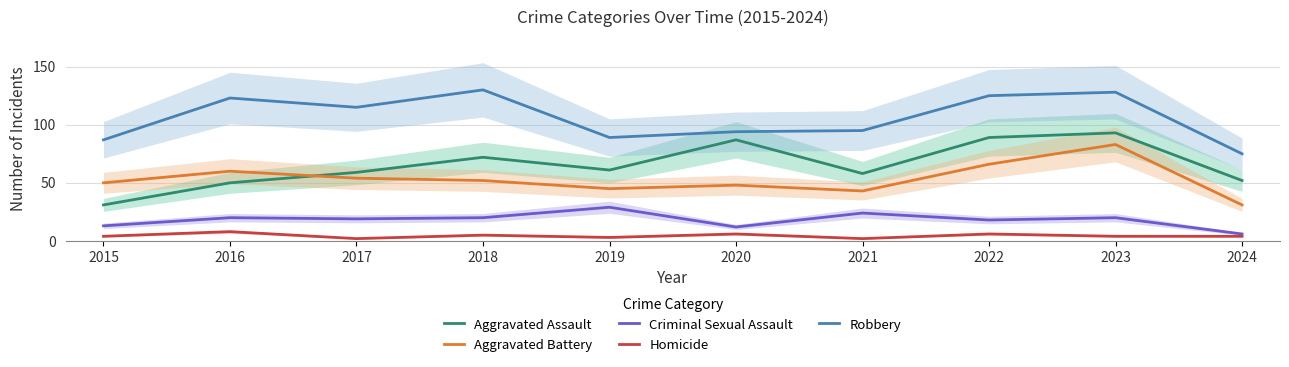

What is the minimum value shown in the chart?

2